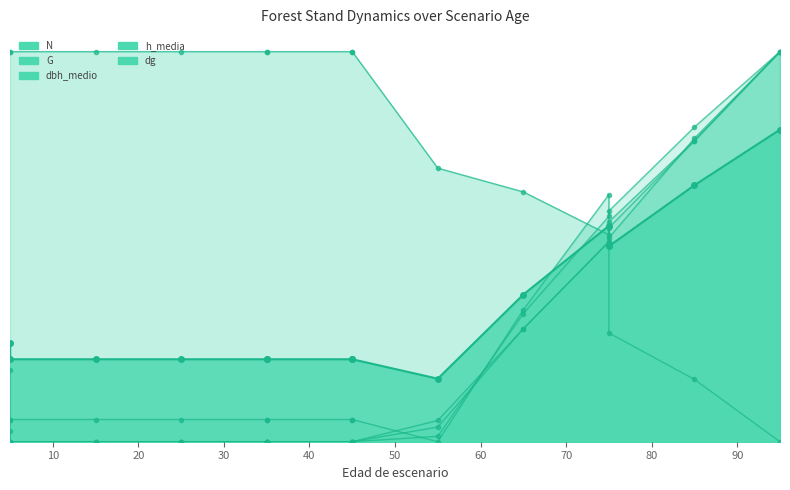

What is the sum of all N values?

10.3